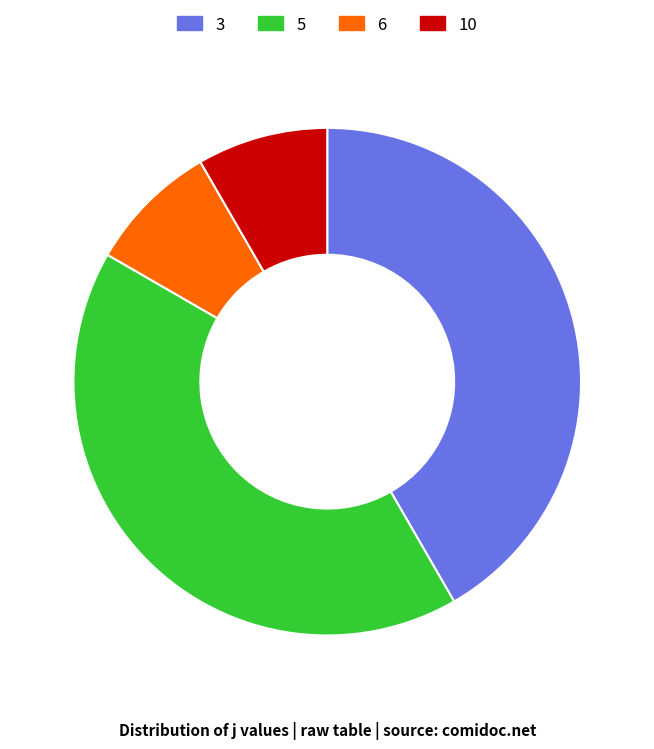

Which has a higher value, 6 or 3?

3